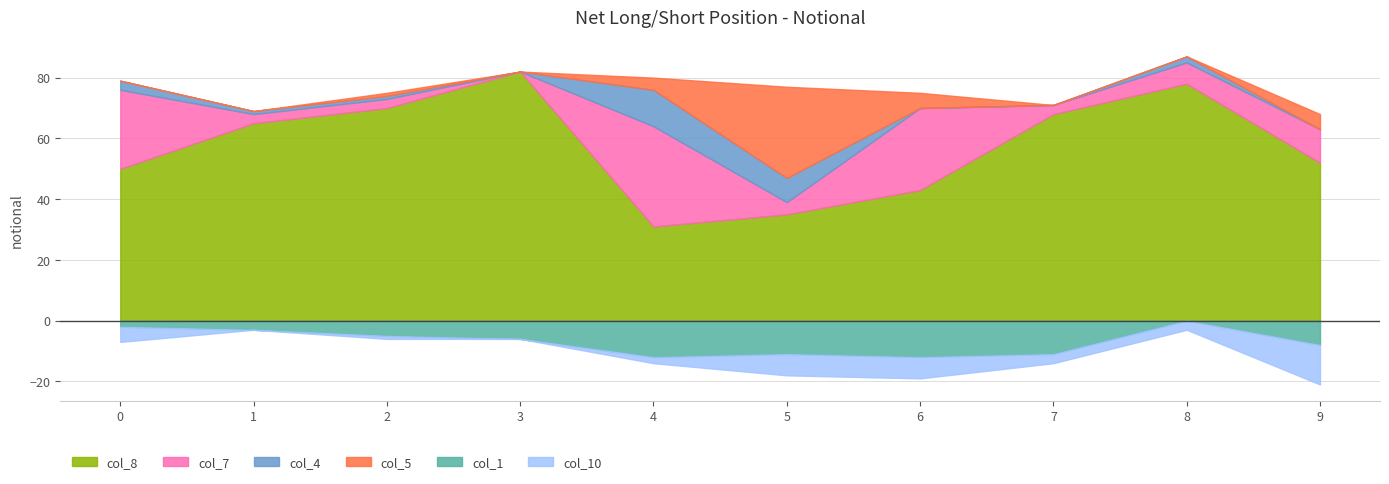

Does the chart have visible grid lines?

Yes